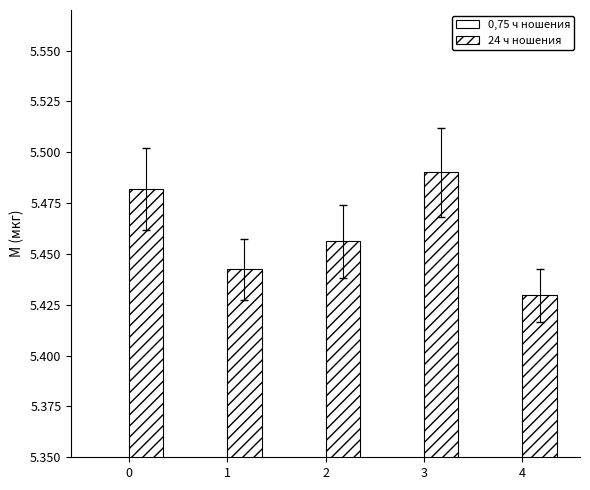

What is the maximum value shown in the chart?

5.5